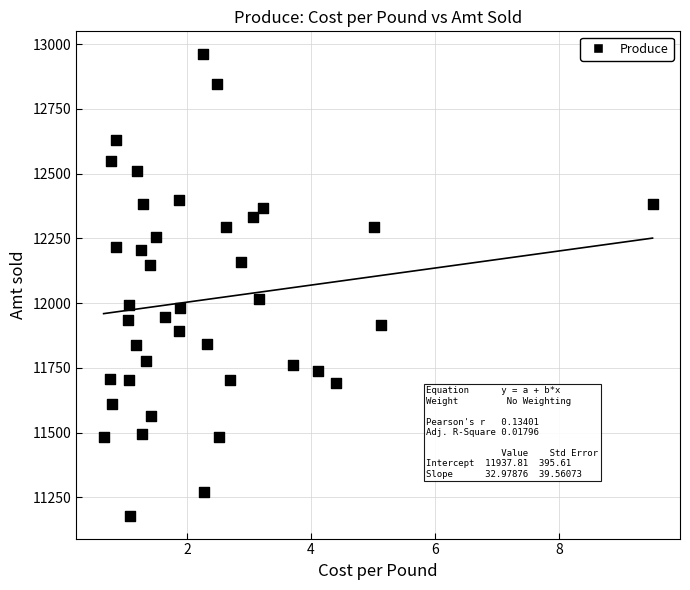

What is the range of X values (max minus min)?

8.8